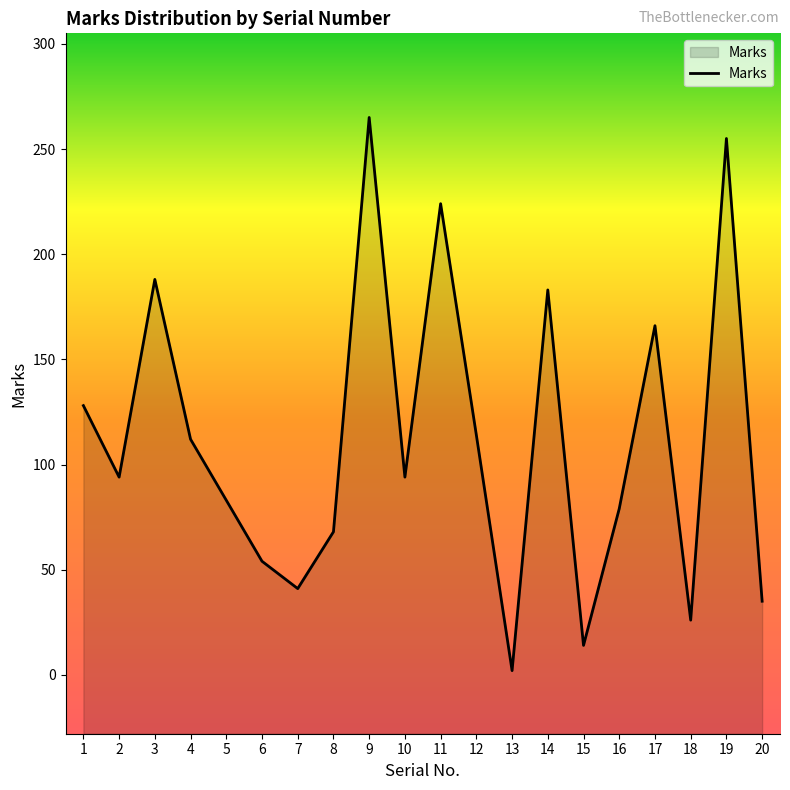

The value at 5 is 83. True or false?

True